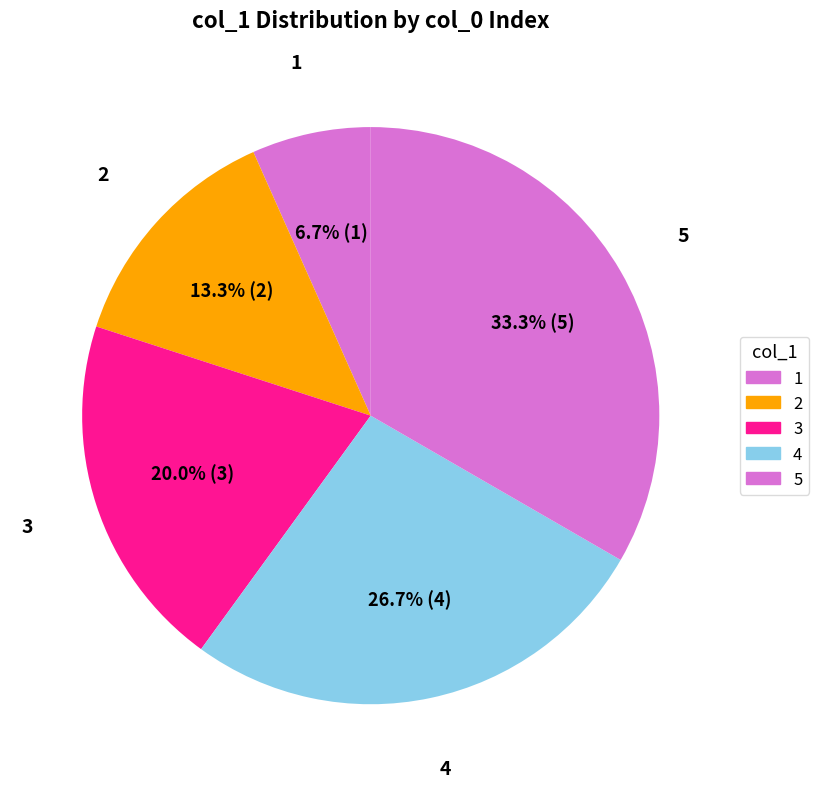

How many segments does this pie chart have?

5